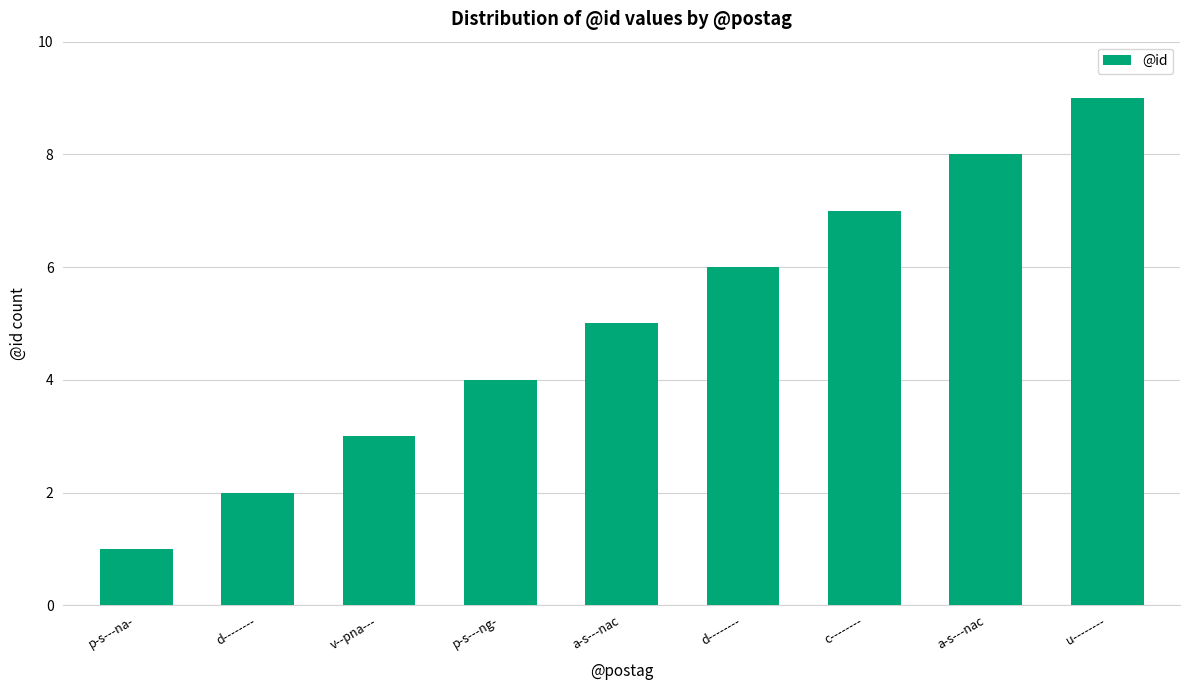

How many bars are there in total?

9